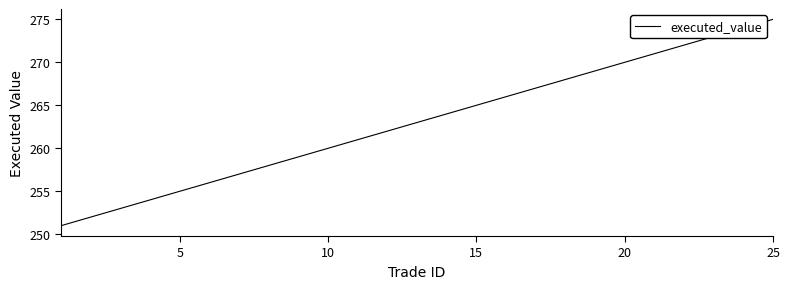

True or false: the data has more than 0 interior local peaks.

False